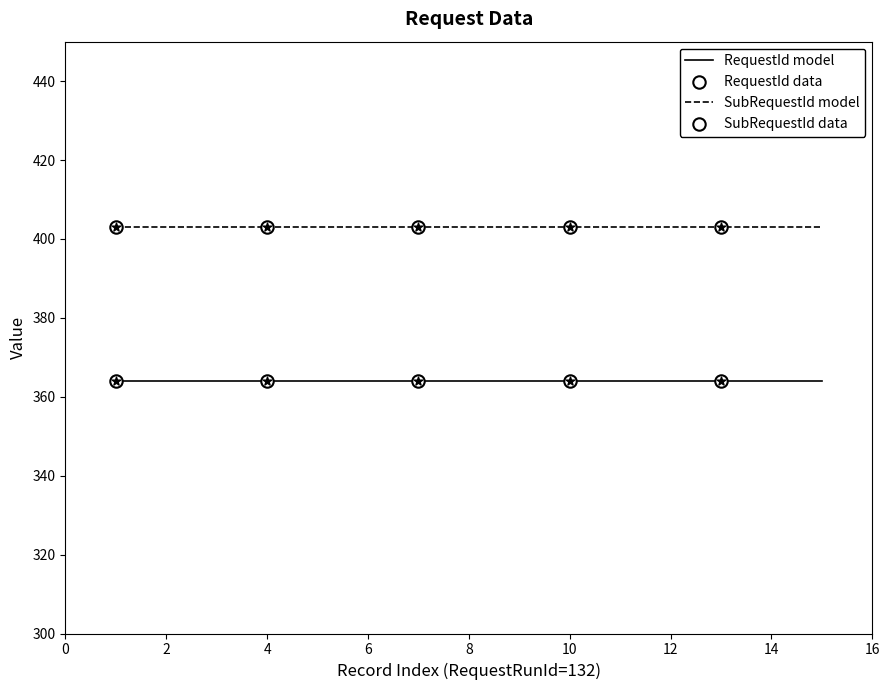

Which series has the largest total across all categories?

SubRequestId model